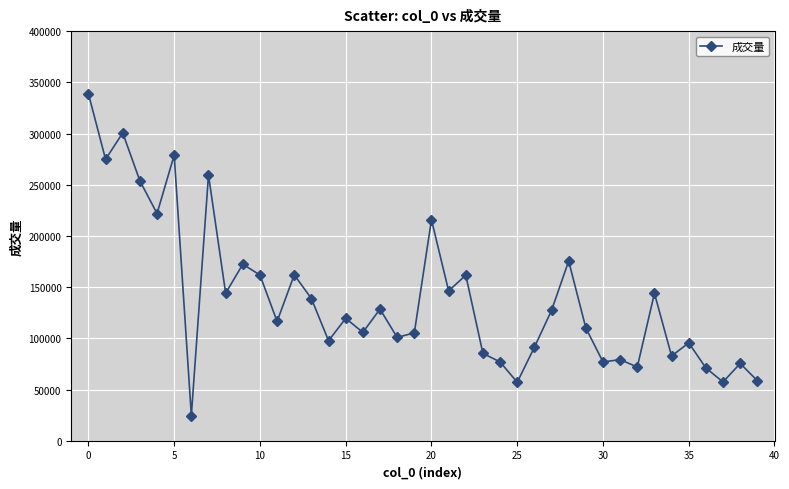

What is the value of the 19th point from the left?

100918